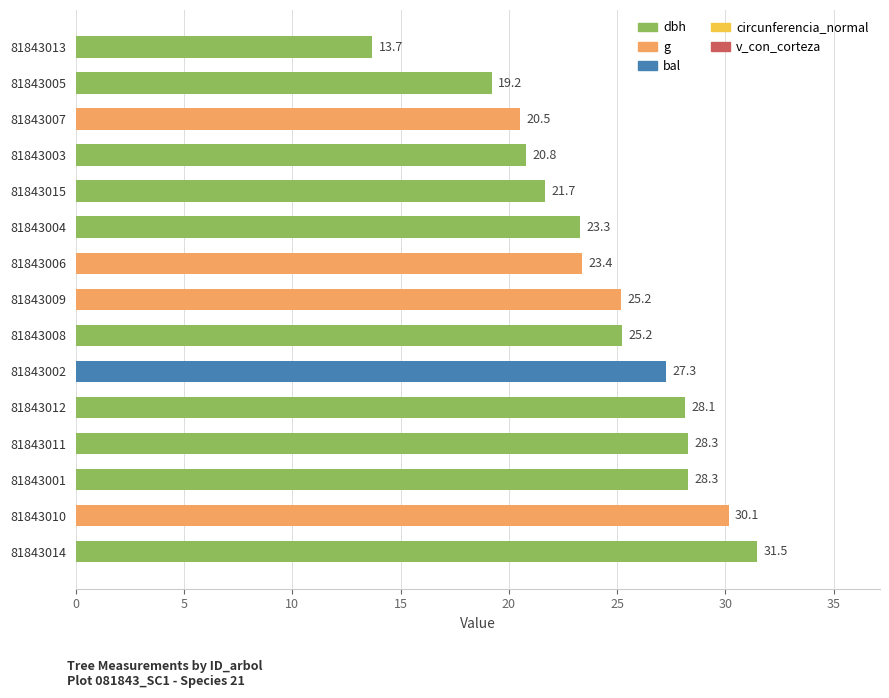

Are the bars horizontal?

Yes